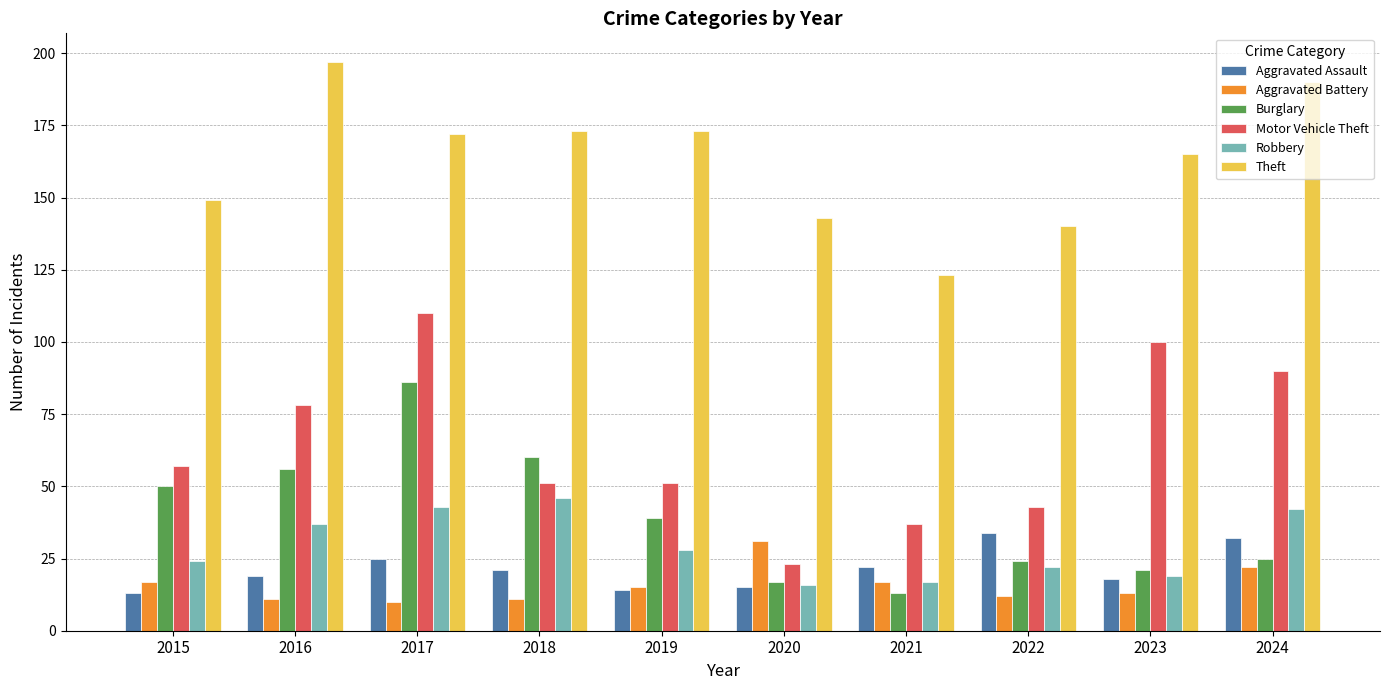

What is the difference between the highest and lowest values at 2022?

128